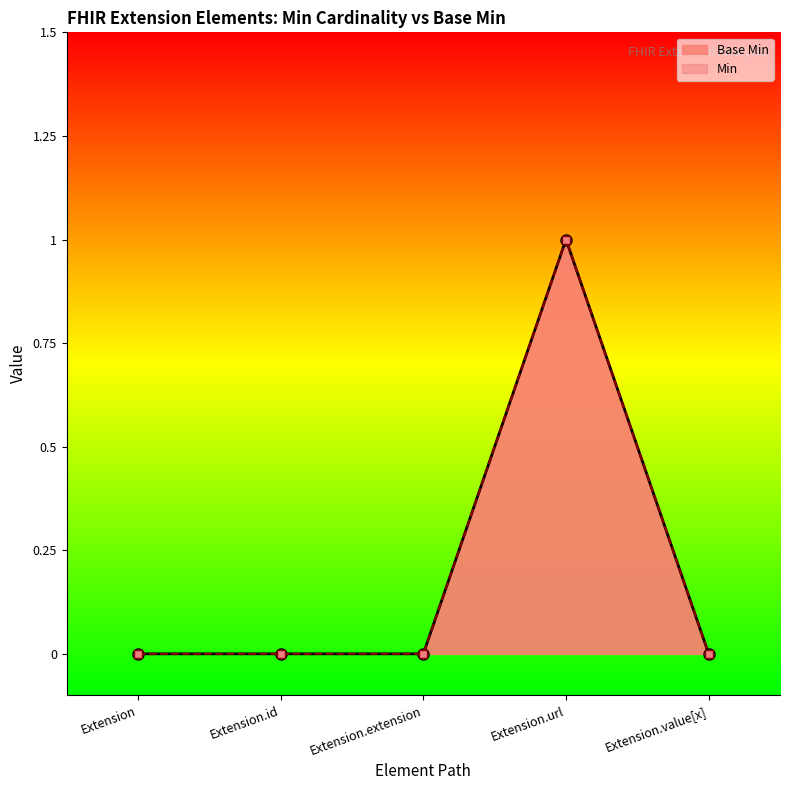

The value of Min at Extension is 0. True or false?

False